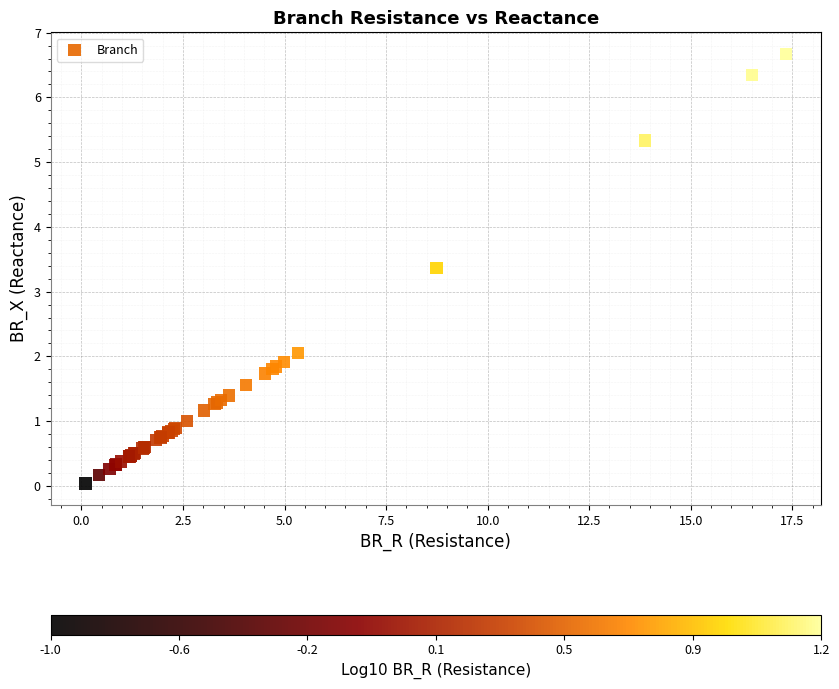

What Y value in the scatter plot is closest to 3?

3.4